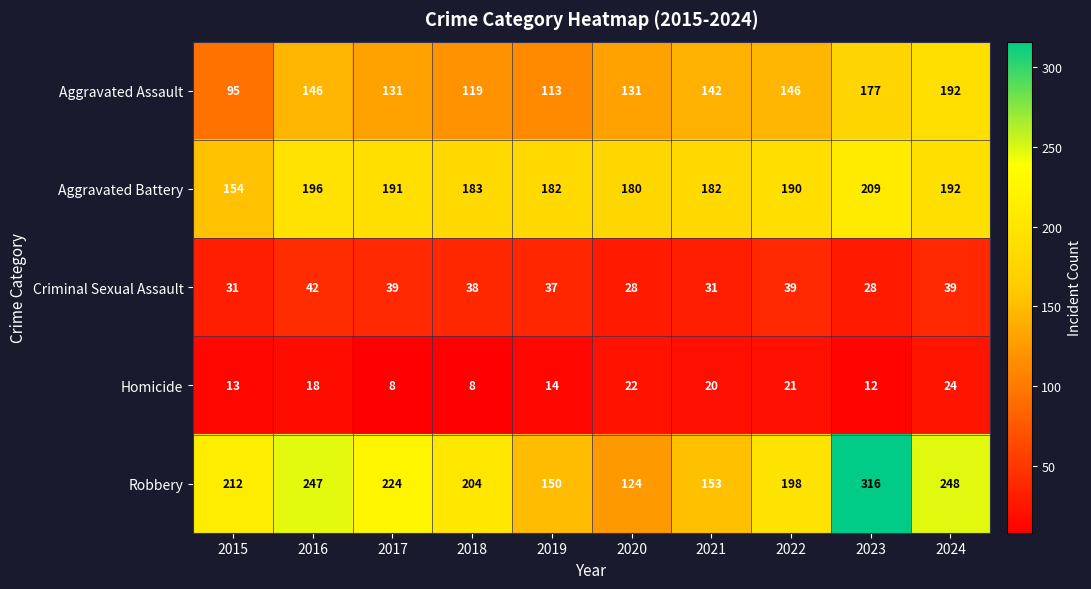

What is the total value across all series at 2016?

649